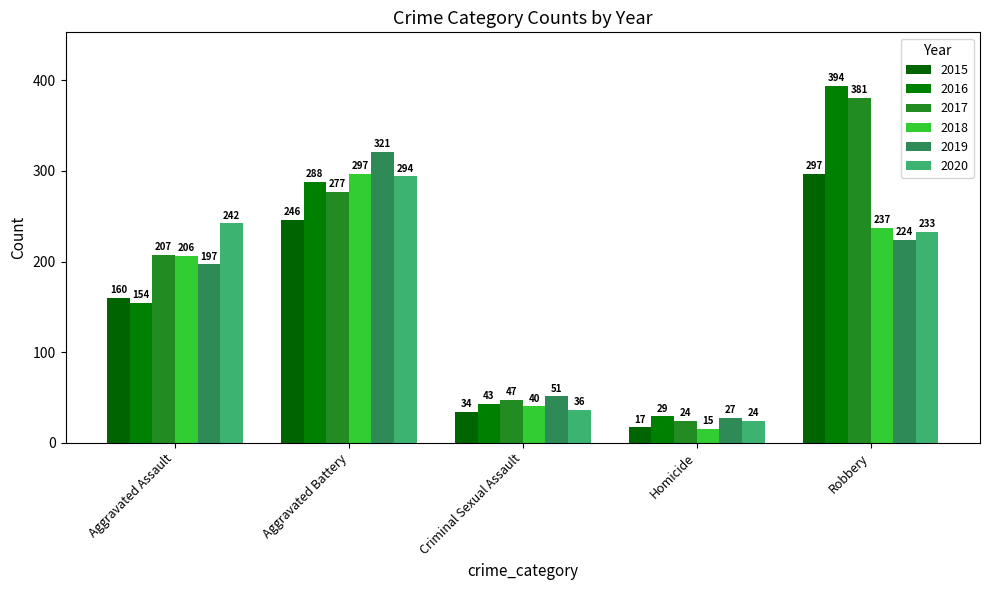

What are all the series names shown in the legend?

2015, 2016, 2017, 2018, 2019, 2020